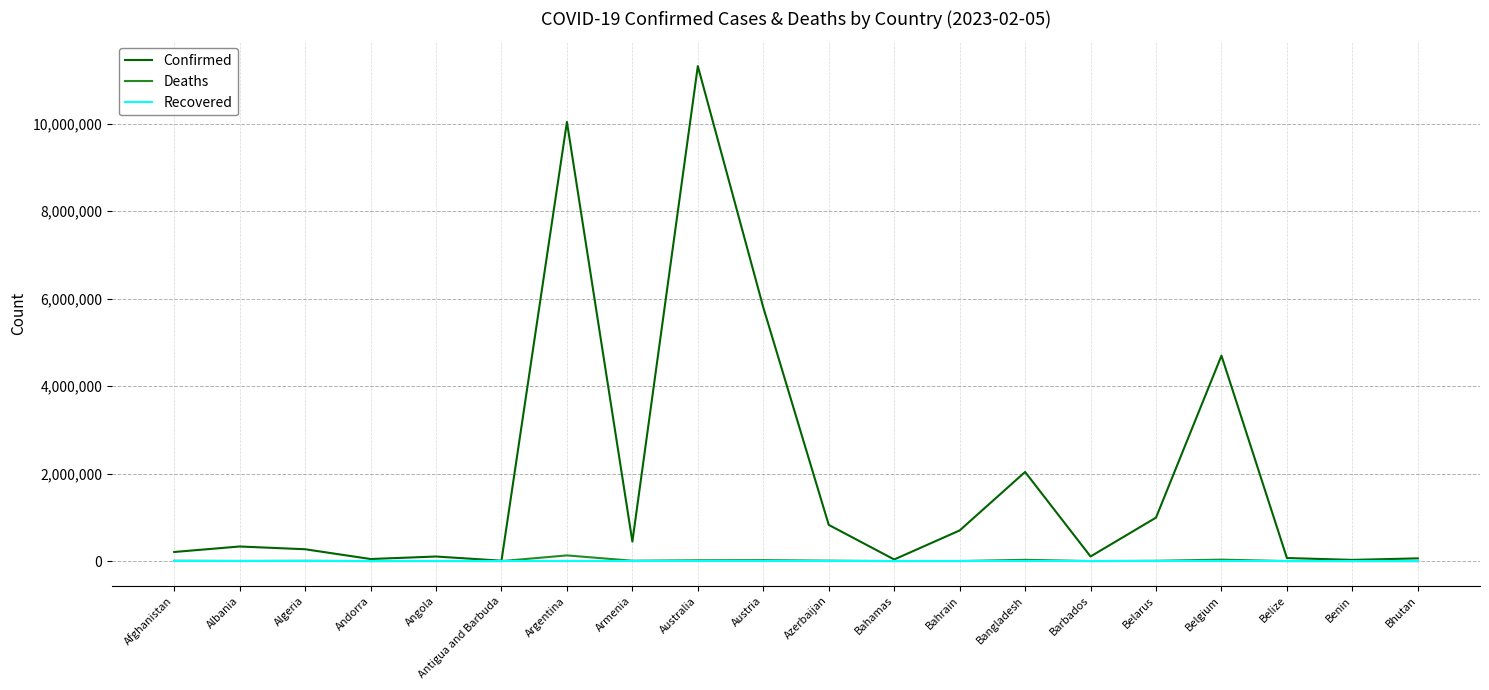

The Confirmed series shows 105184 at Angola. True or false?

True